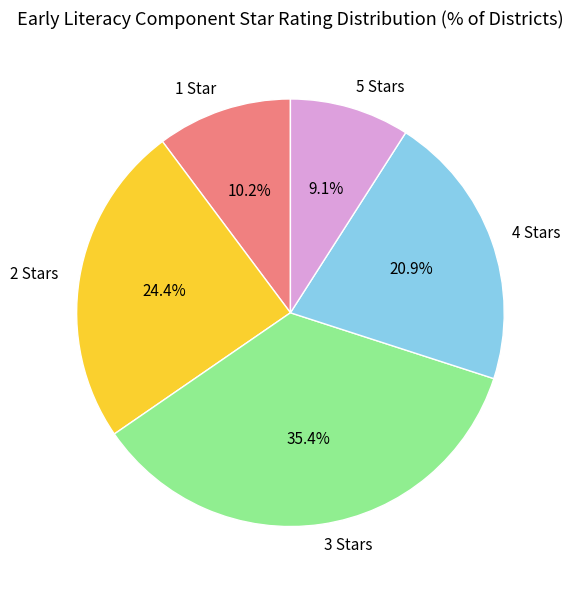

Is there any slice that represents more than half of the pie?

No